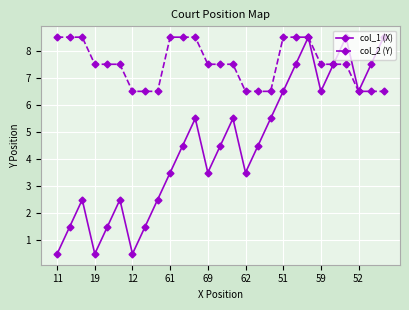

What is the value of the col_1 (X) point at the 14th from the left?

4.5